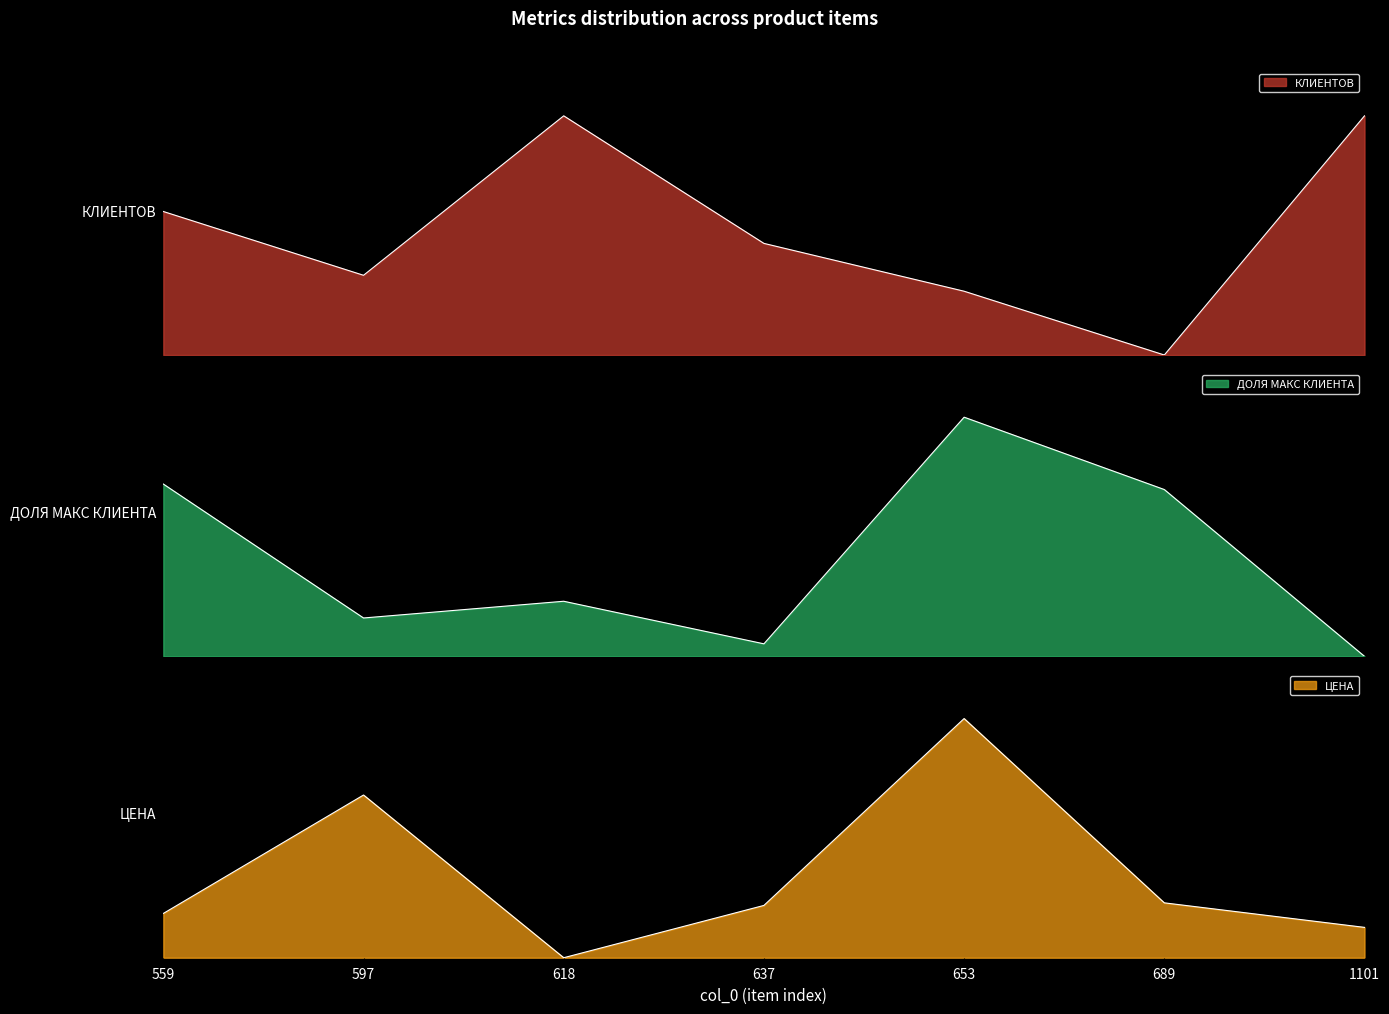

List the series in order of their peak value, lowest first.

ДОЛЯ МАКС КЛИЕНТА, КЛИЕНТОВ, ЦЕНА